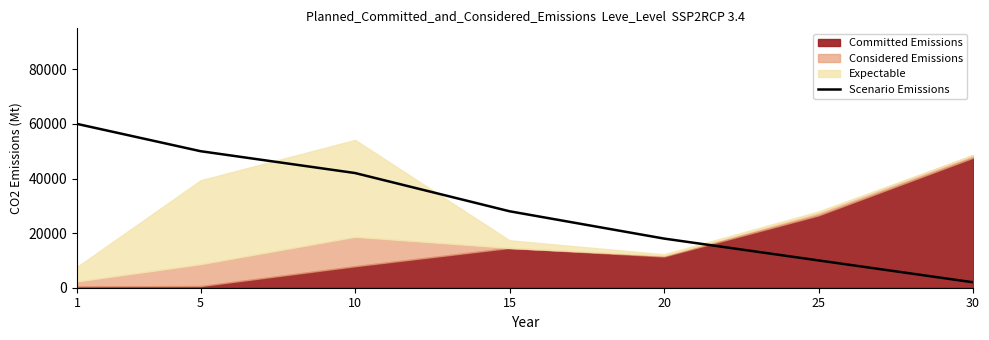

The chart shows a value of 10000 at 25. True or false?

True